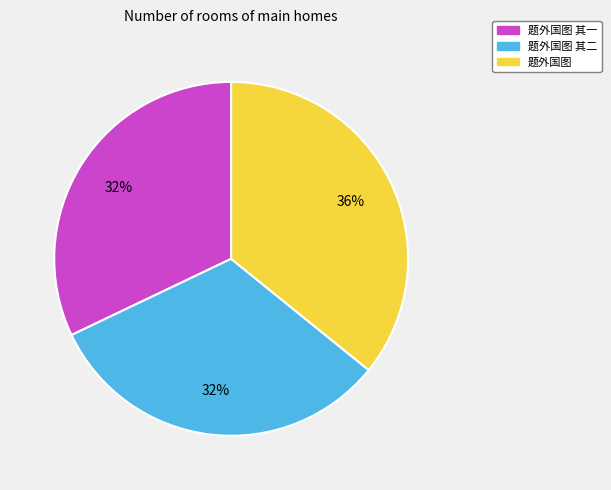

How many slices are in this pie chart?

3